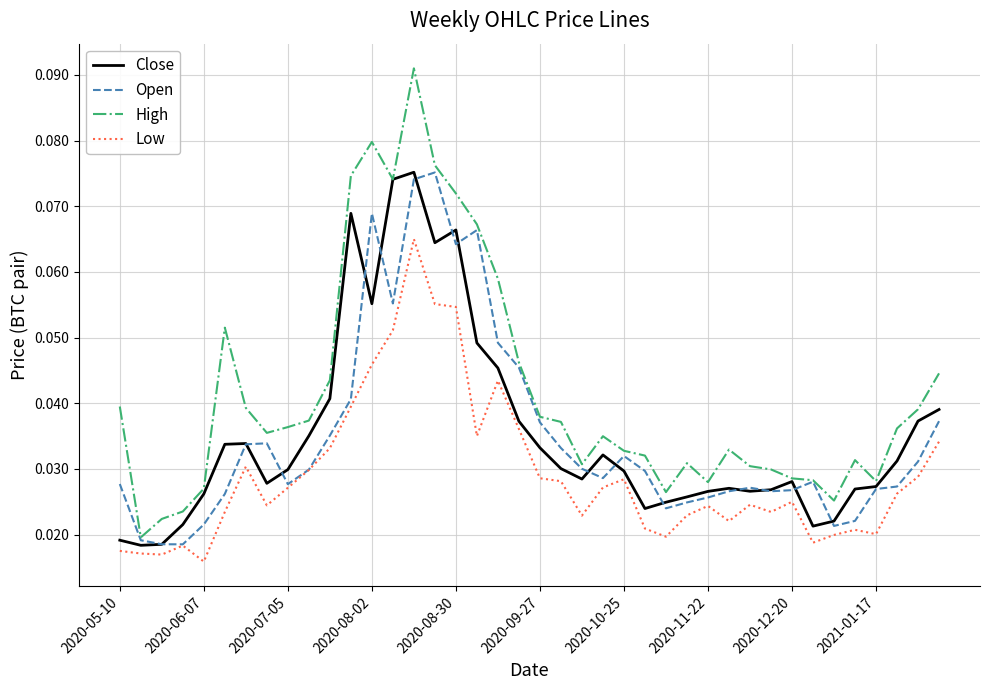

How many lines are shown in the chart?

4